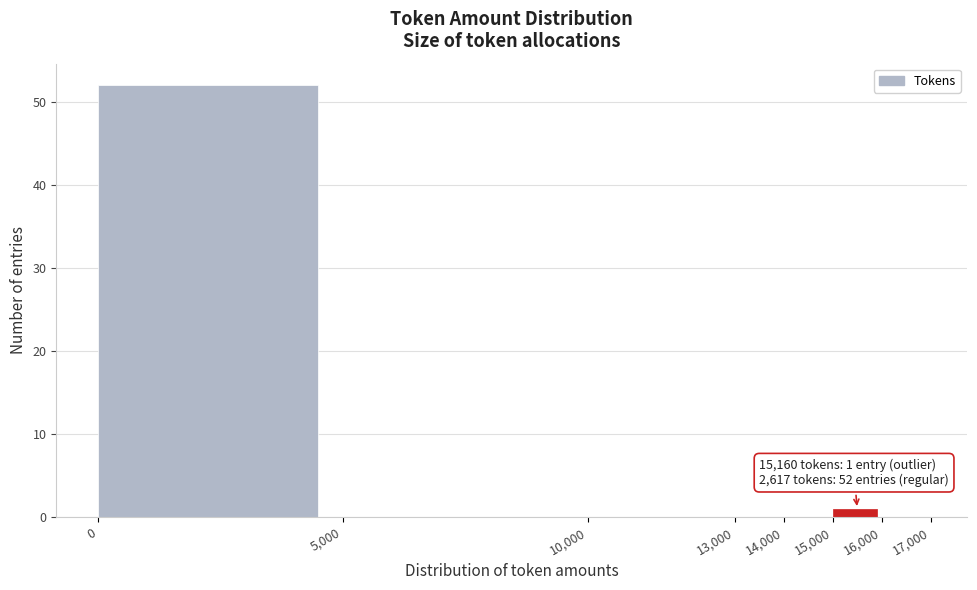

Which range on the x-axis has the tallest bar?

0 to 5,000